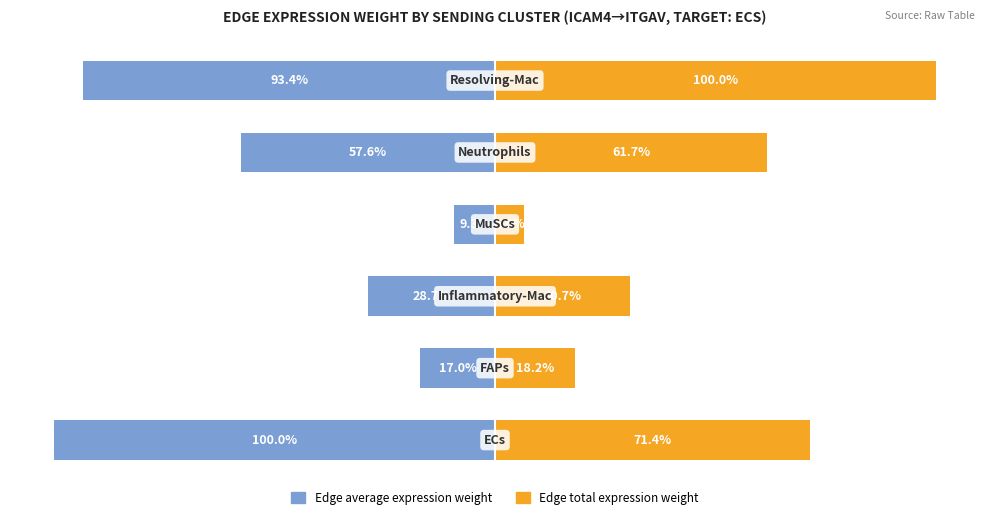

Which series has the largest range (max minus min)?

Edge total expression weight